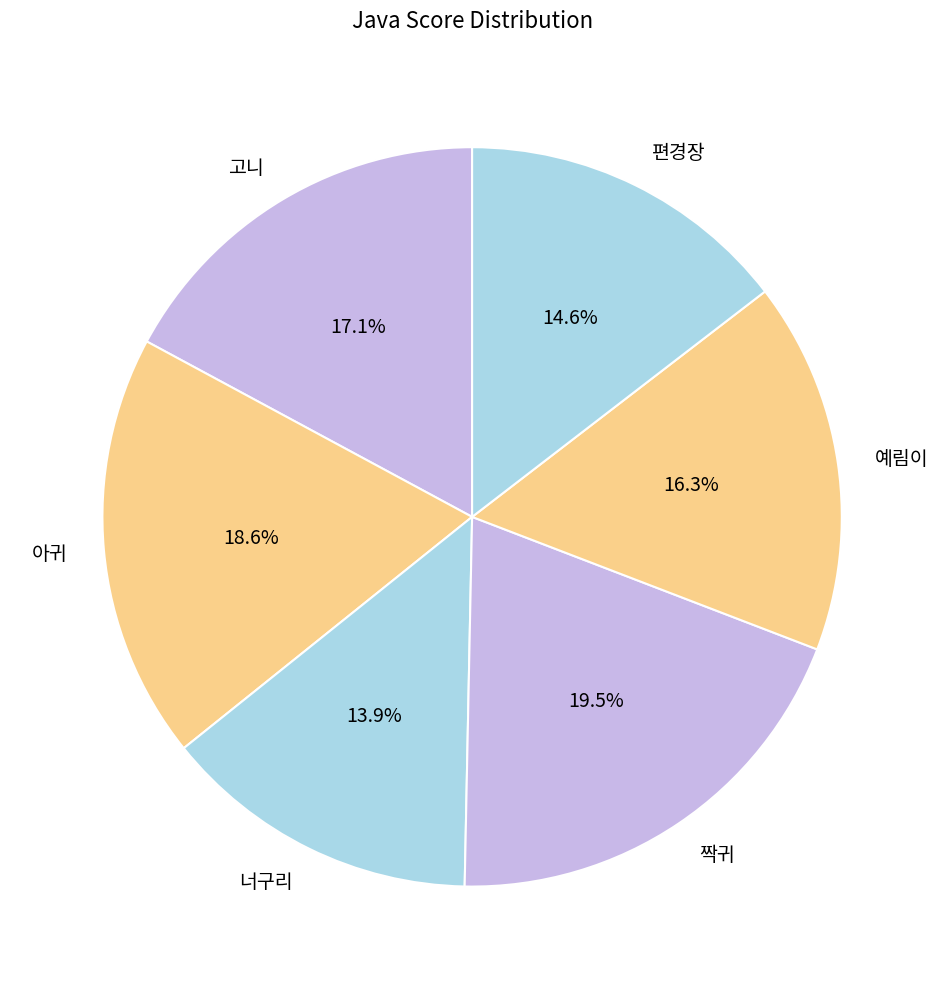

What percentage is NOT represented by 짝귀?

80.5%